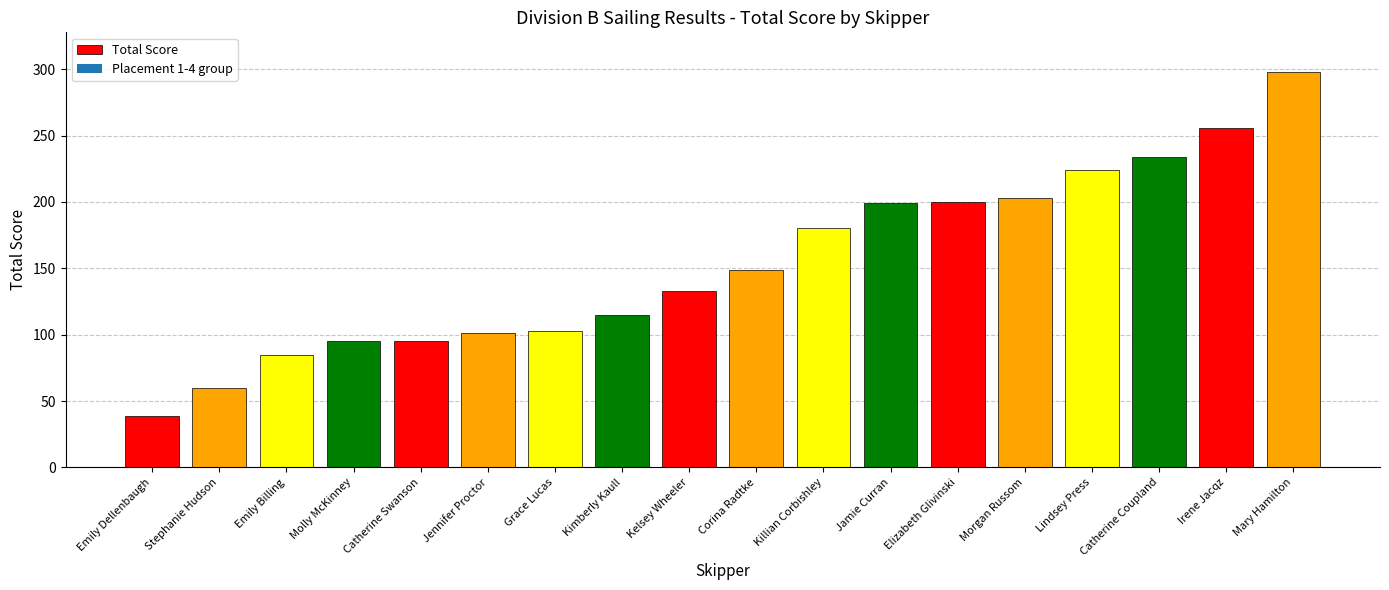

Between Catherine Coupland and Kimberly Kaull, which is larger?

Catherine Coupland